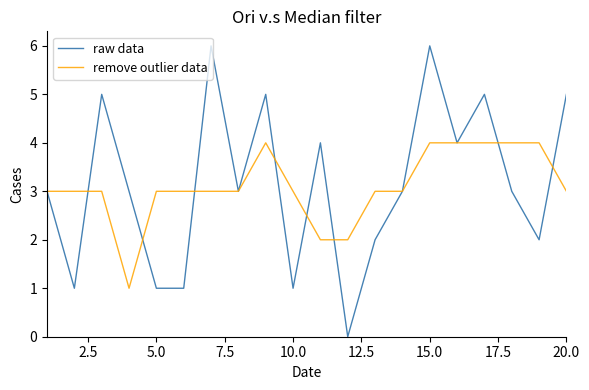

Rank the series by their maximum value, from highest to lowest.

raw data, remove outlier data